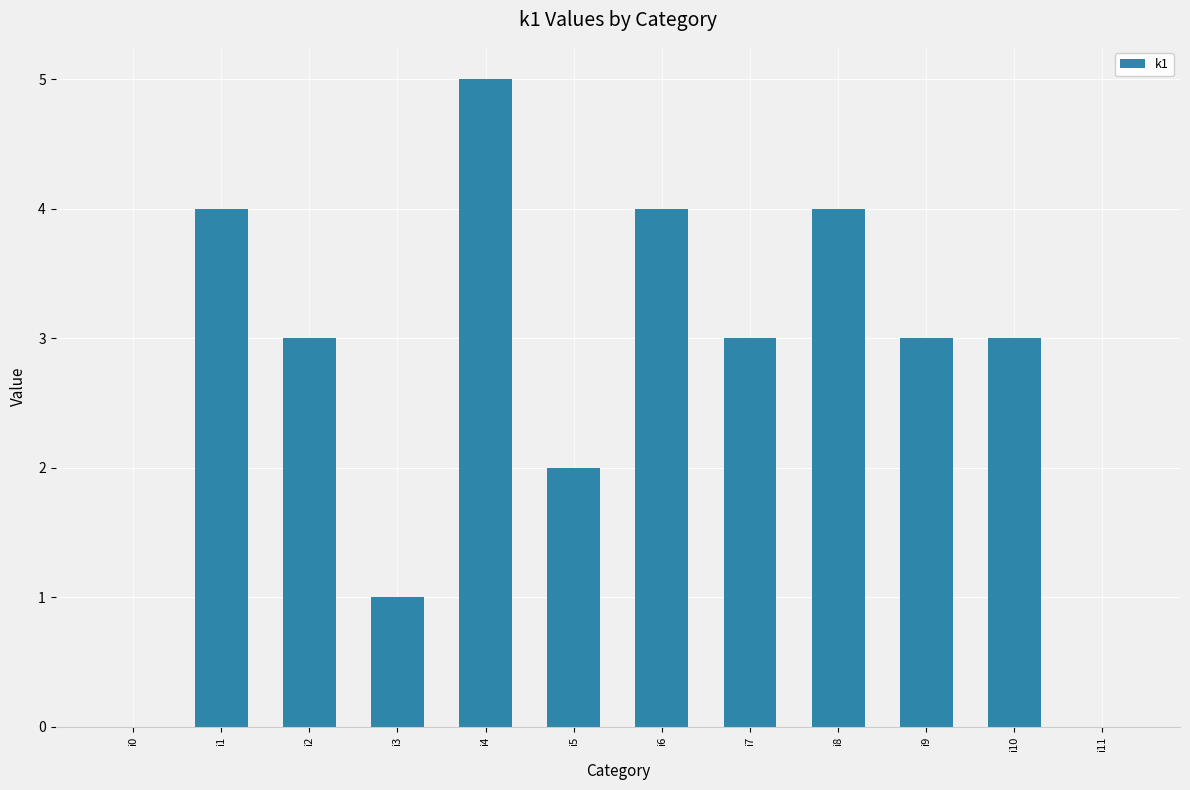

Are the bars grouped side by side (vs. stacked)?

No